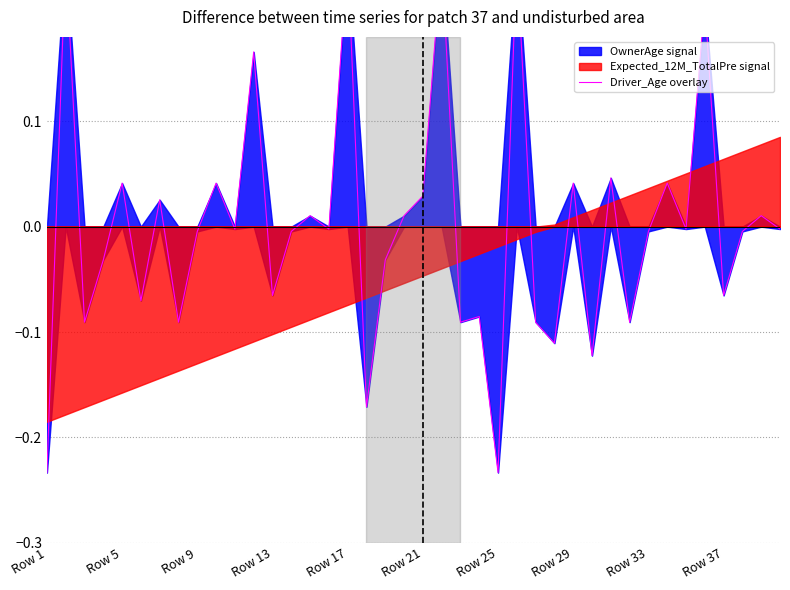

Reading left to right, transcribe all the data shown in this chart.

-0.2	0.3	-0.1	-0.0	0.0	-0.1	0.0	-0.1	-0.0	0.0	-0.0	0.2	-0.1	-0.0	0.0	-0.0	0.3	-0.2	-0.0	0.0	0.0	0.3	-0.1	-0.1	-0.2	0.3	-0.1	-0.1	0.0	-0.1	0.0	-0.1	-0.0	0.0	-0.0	0.2	-0.1	-0.0	0.0	-0.0